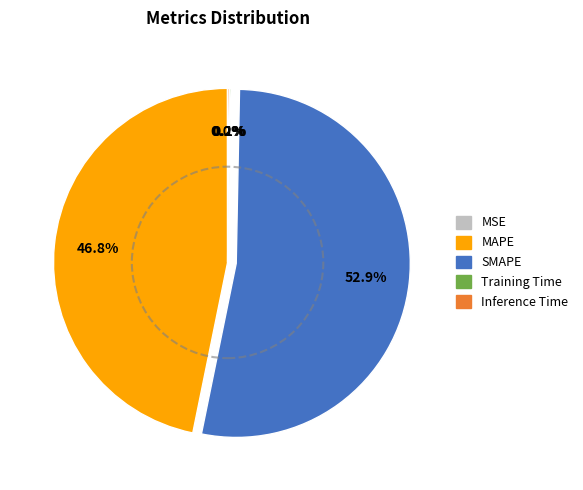

Which slice represents more than half of the pie?

SMAPE